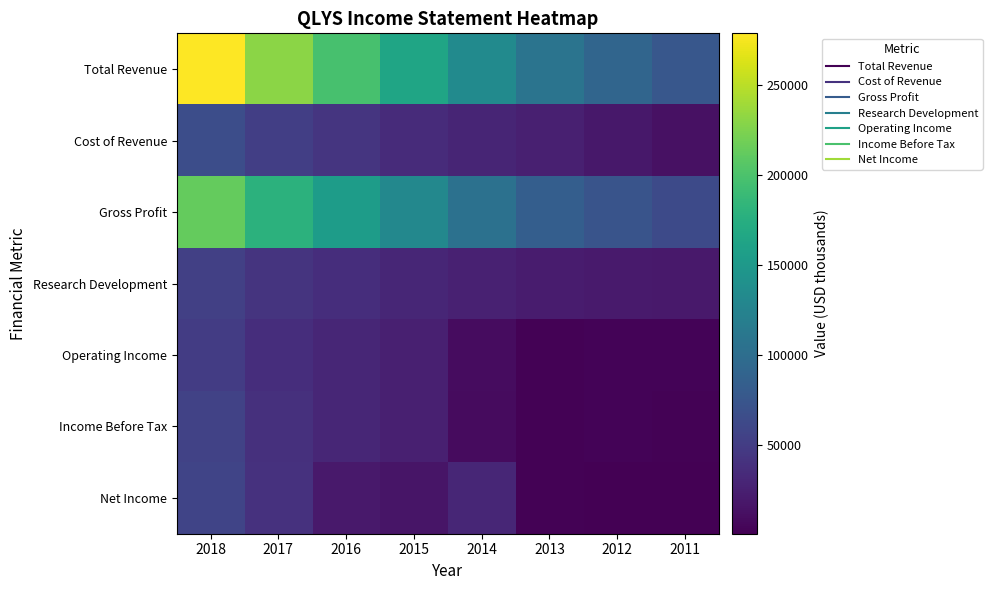

Between 2013 and 2018, which is larger?

2018